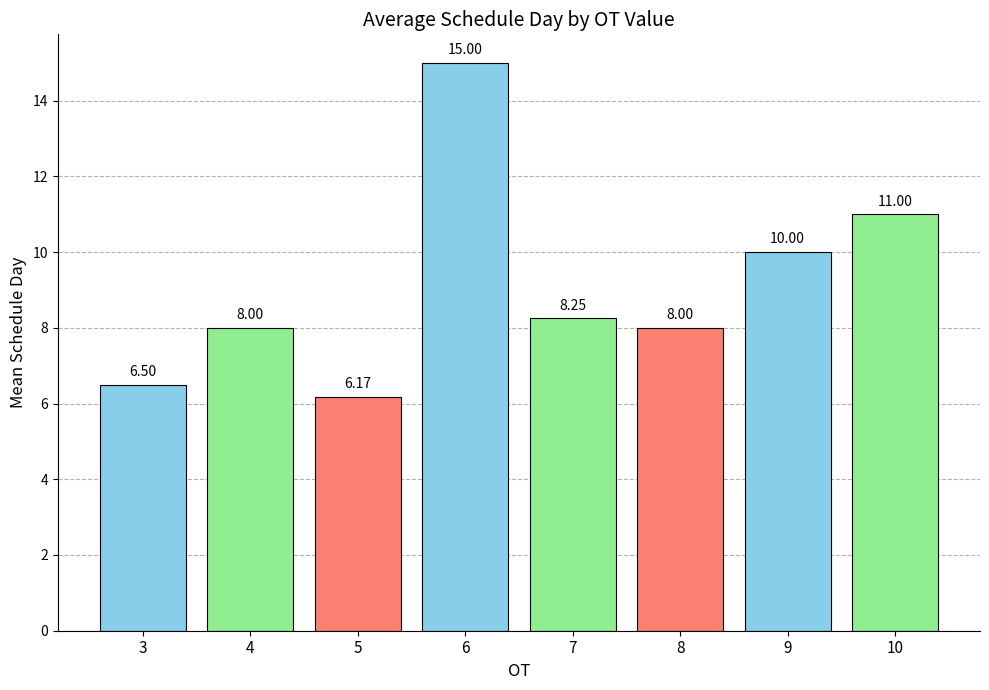

What is the value of the 7th bar from the left?

10.0